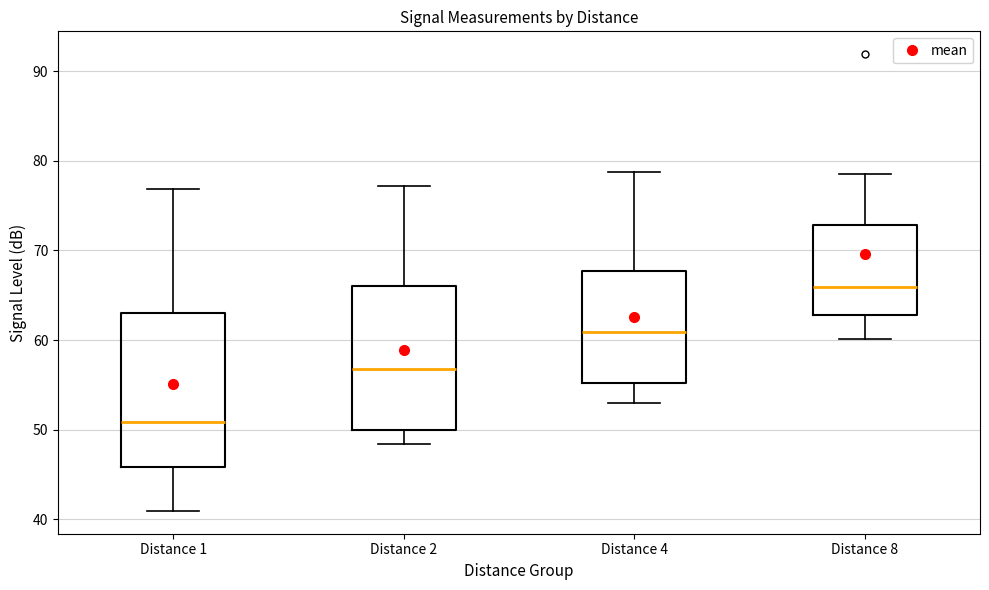

Reading left to right, transcribe this box plot: for each box, give where its median line is, the range the box spans, and where its two whiskers end, as read against the y-axis. The values are not printed on the chart, so give them approximately, as read against the axis.

Distance 1: median 51, box 46 to 63, whiskers 41 to 77
Distance 2: median 57, box 50 to 66, whiskers 48 to 77
Distance 4: median 61, box 55 to 68, whiskers 53 to 79
Distance 8: median 66, box 63 to 73, whiskers 60 to 79